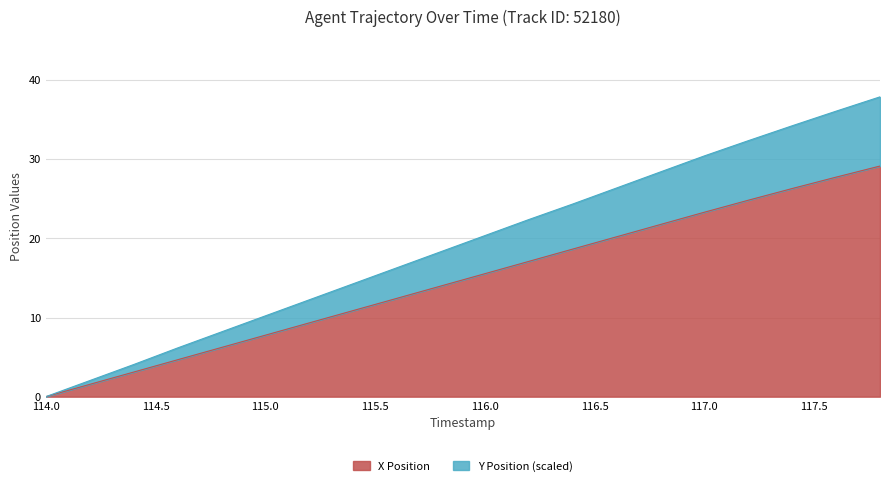

What are all the series names shown in the legend?

X Position, Y Position (scaled)